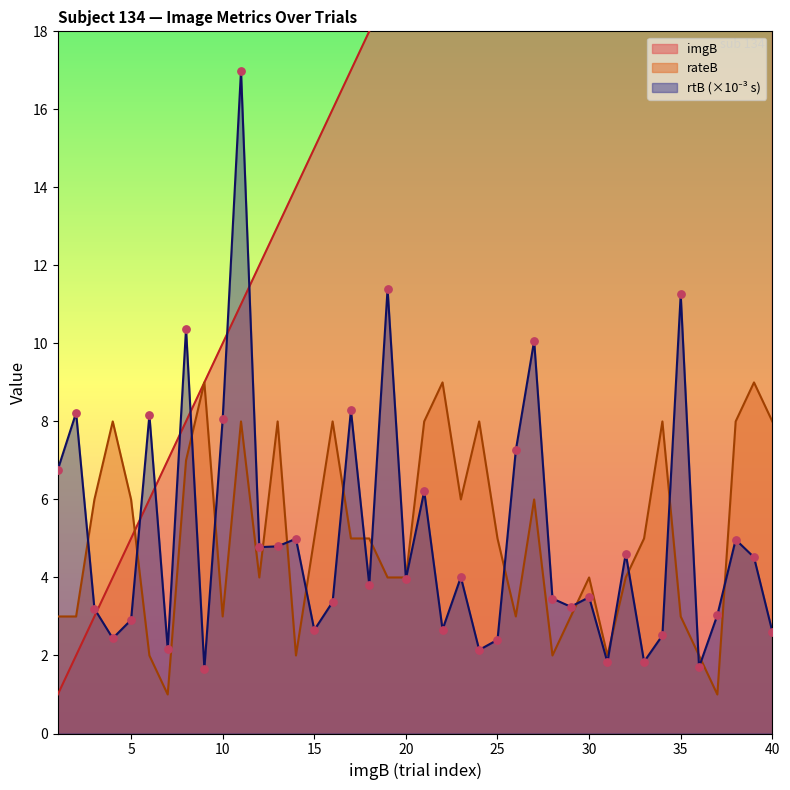

Which series has the largest Y range (max minus min)?

imgB